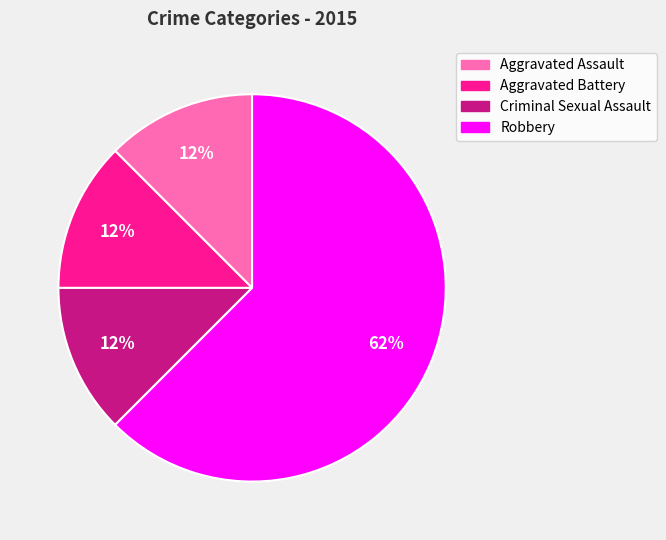

True or false: Robbery accounts for 56% of the total.

False